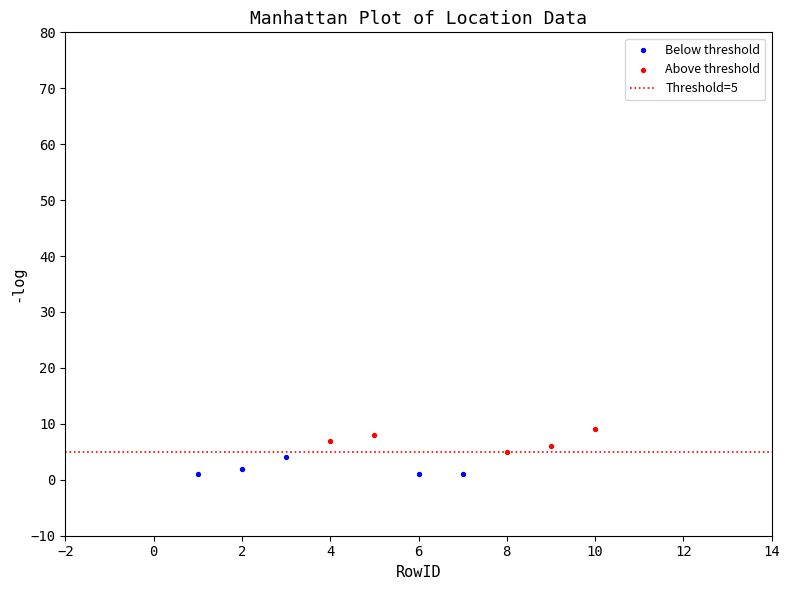

Which series reaches the maximum Y coordinate?

Above threshold